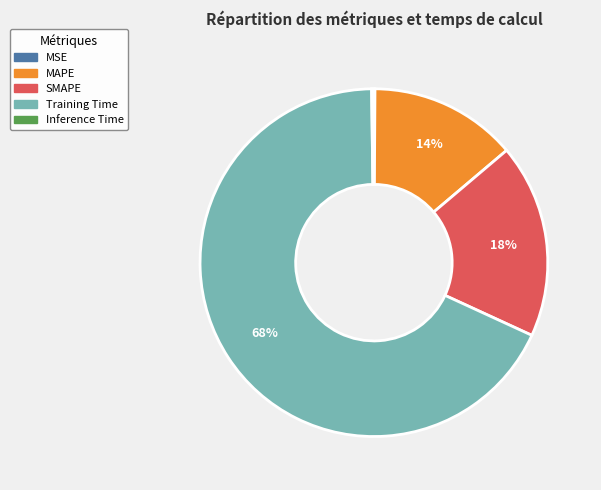

The SMAPE slice represents 4% of the pie. True or false?

False